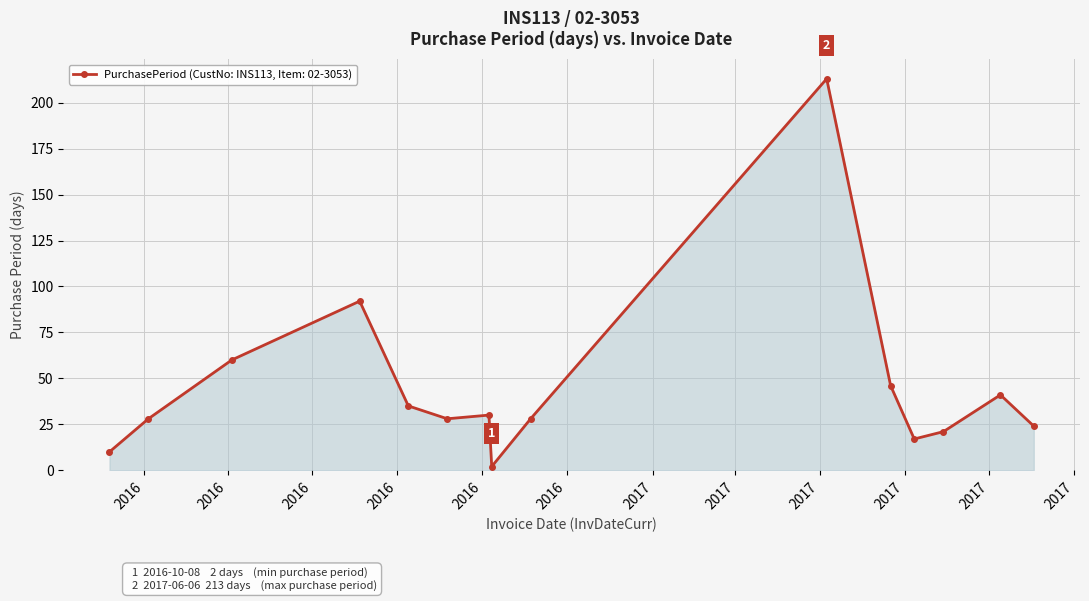

True or false: there are more than 2 points higher than both neighbors.

True